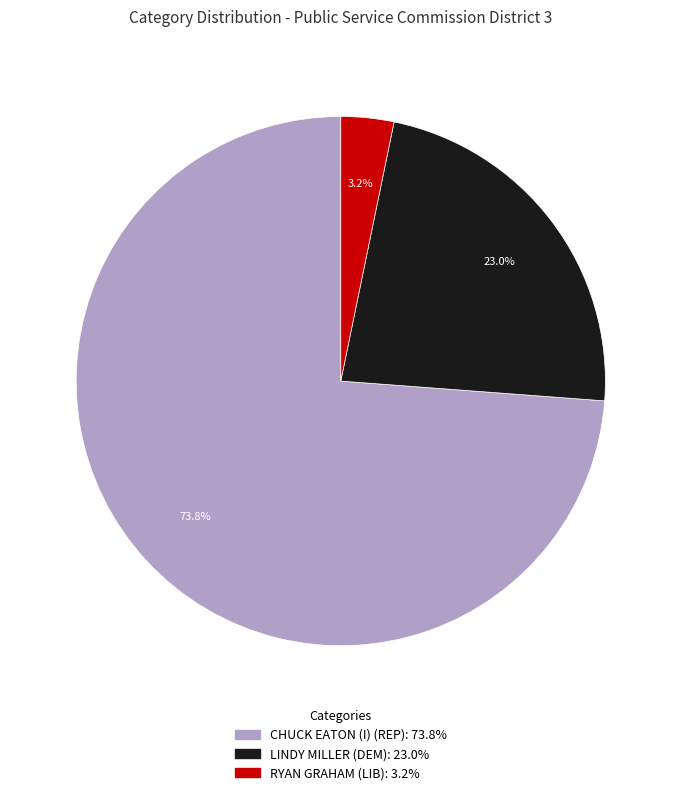

To the nearest percent, what is the difference between the largest and smallest slice percentages?

71%